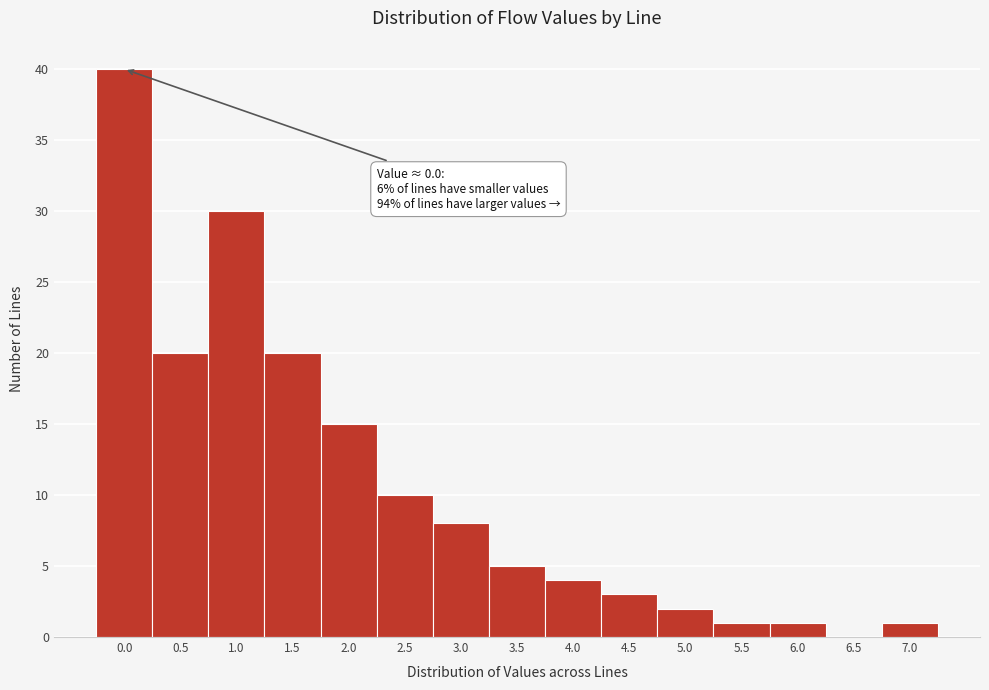

Reading left to right, list all the values displayed in this chart.

0.0=40	0.5=20	1.0=30	1.5=20	2.0=15	2.5=10	3.0=8	3.5=5	4.0=4	4.5=3	5.0=2	5.5=1	6.0=1	6.5=0	7.0=1